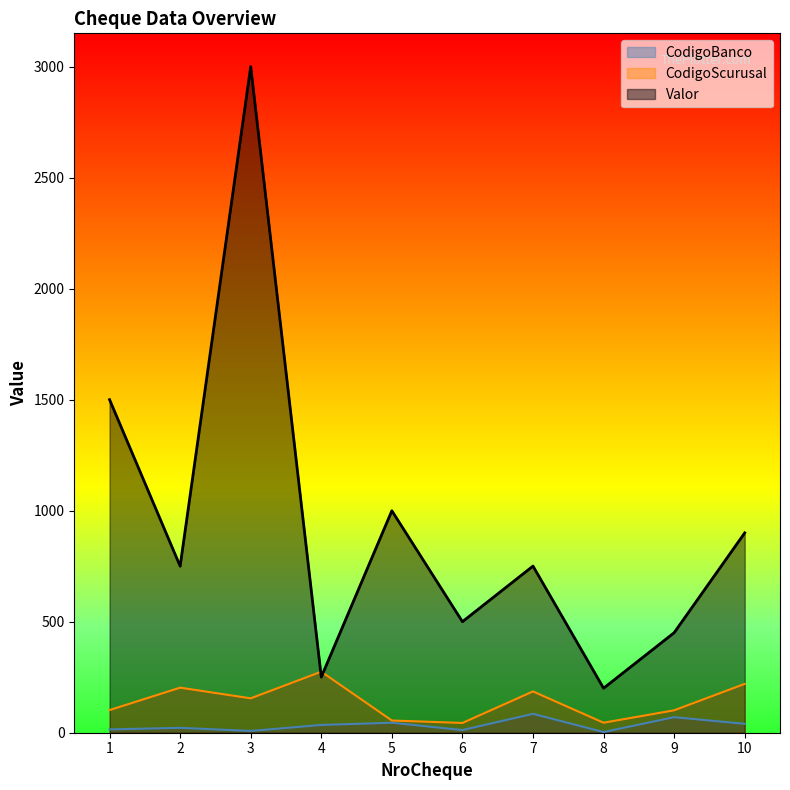

What is the highest value of the CodigoBanco series?

85.0